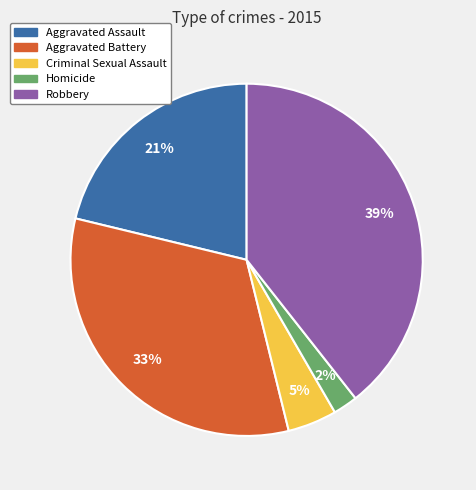

To the nearest percent, what is the difference between the largest and smallest slice percentages?

37%